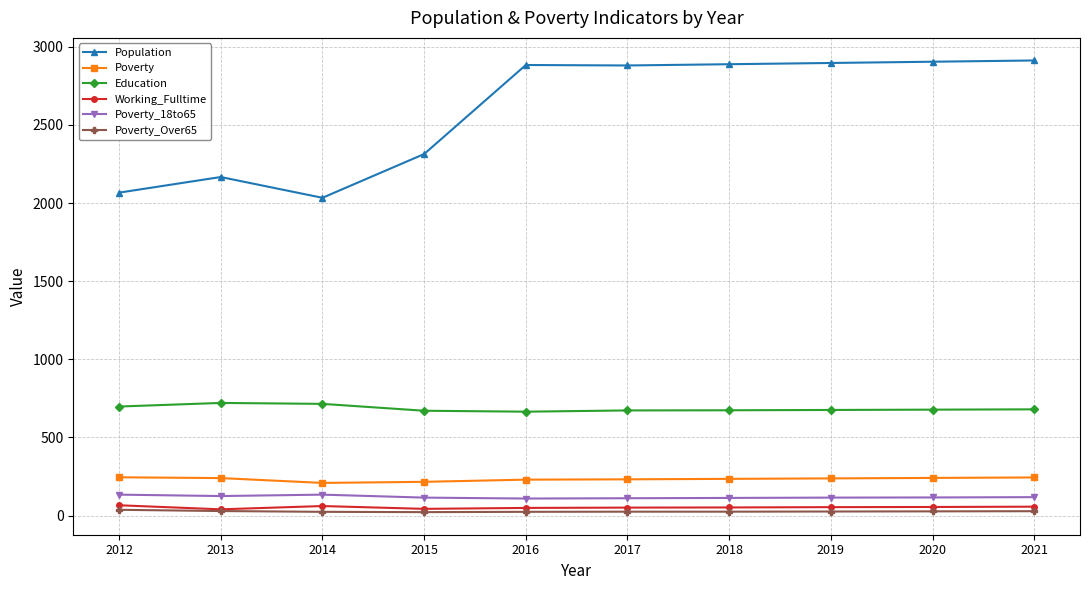

True or false: Poverty and Poverty_Over65 intersect in this chart.

False